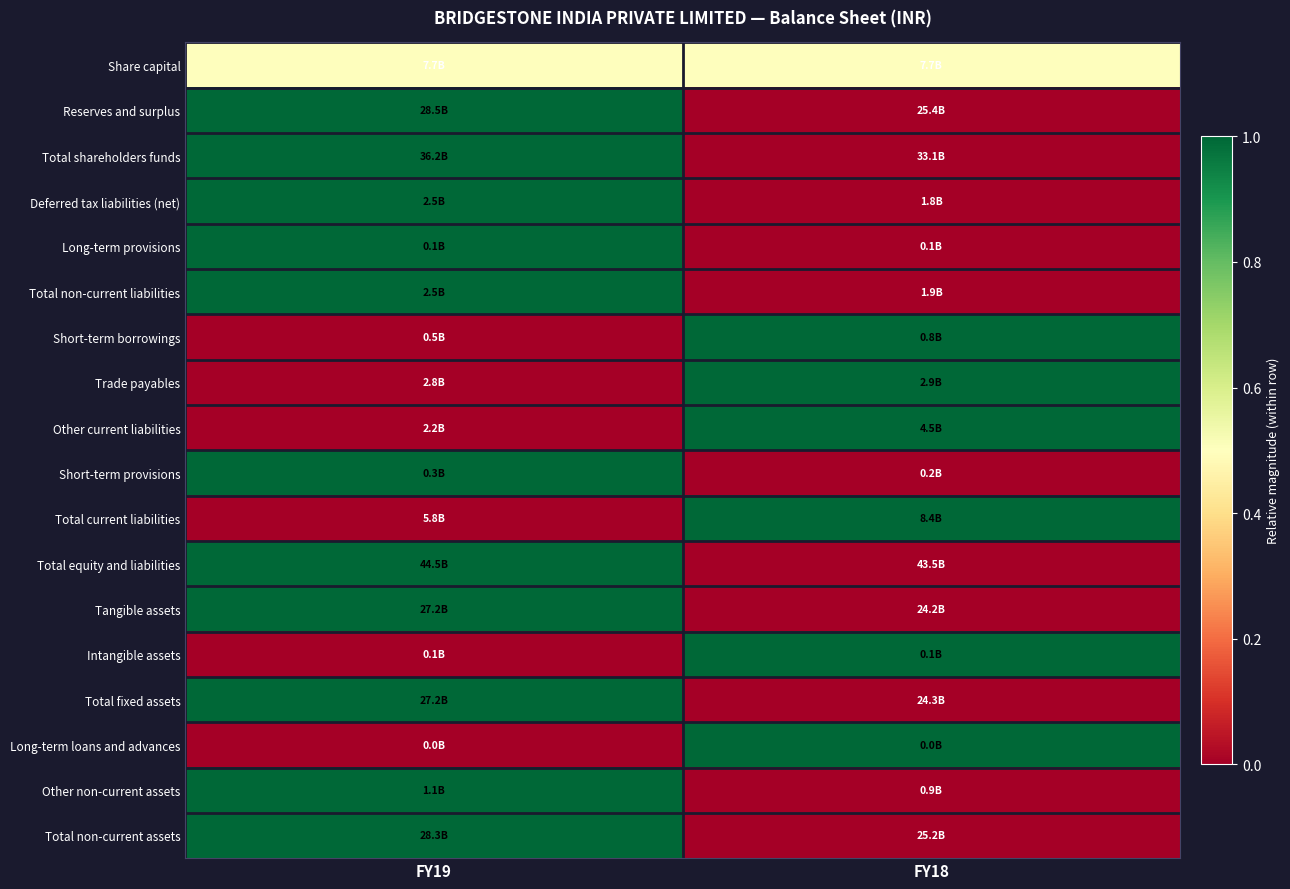

Reading left to right, what are all the values shown in this chart?

Share capital: FY19=0.5	FY18=0.5
Reserves and surplus: FY19=1.0	FY18=0.0
Total shareholders funds: FY19=1.0	FY18=0.0
Deferred tax liabilities (net): FY19=1.0	FY18=0.0
Long-term provisions: FY19=1.0	FY18=0.0
Total non-current liabilities: FY19=1.0	FY18=0.0
Short-term borrowings: FY19=0.0	FY18=1.0
Trade payables: FY19=0.0	FY18=1.0
Other current liabilities: FY19=0.0	FY18=1.0
Short-term provisions: FY19=1.0	FY18=0.0
Total current liabilities: FY19=0.0	FY18=1.0
Total equity and liabilities: FY19=1.0	FY18=0.0
Tangible assets: FY19=1.0	FY18=0.0
Intangible assets: FY19=0.0	FY18=1.0
Total fixed assets: FY19=1.0	FY18=0.0
Long-term loans and advances: FY19=0.0	FY18=1.0
Other non-current assets: FY19=1.0	FY18=0.0
Total non-current assets: FY19=1.0	FY18=0.0